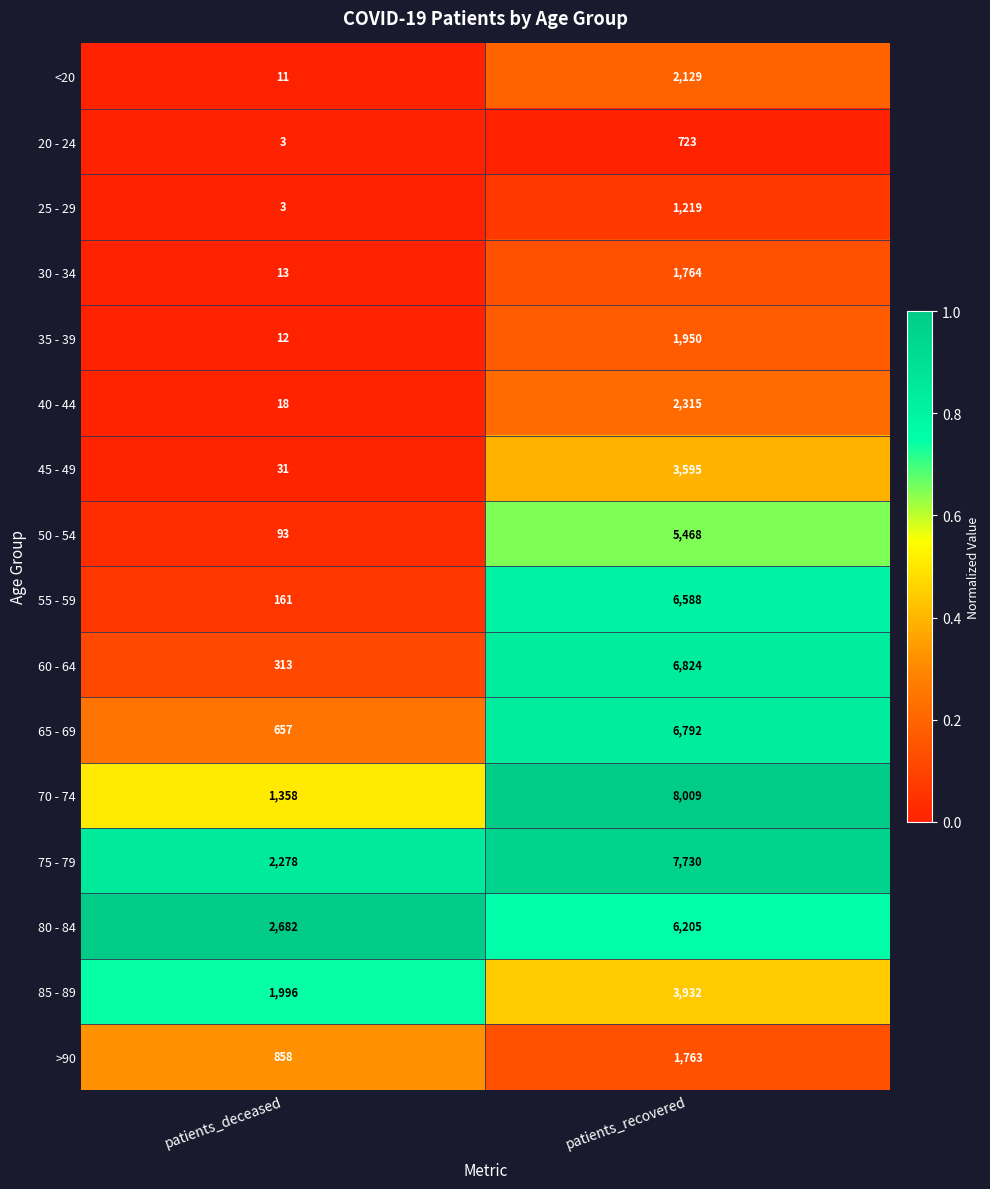

Read the 80 - 84 value at patients_deceased, to the nearest 10.

2680